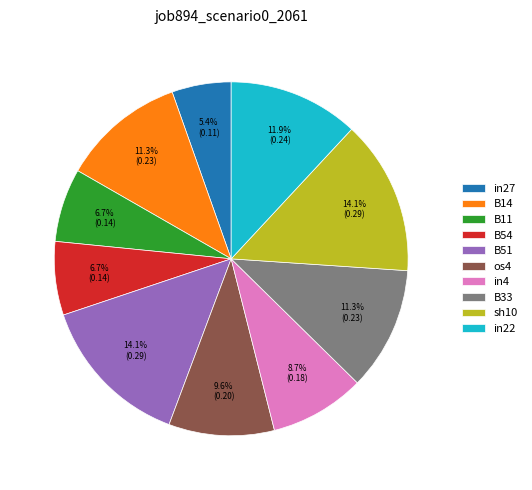

The in4 slice represents 3% of the pie. True or false?

False